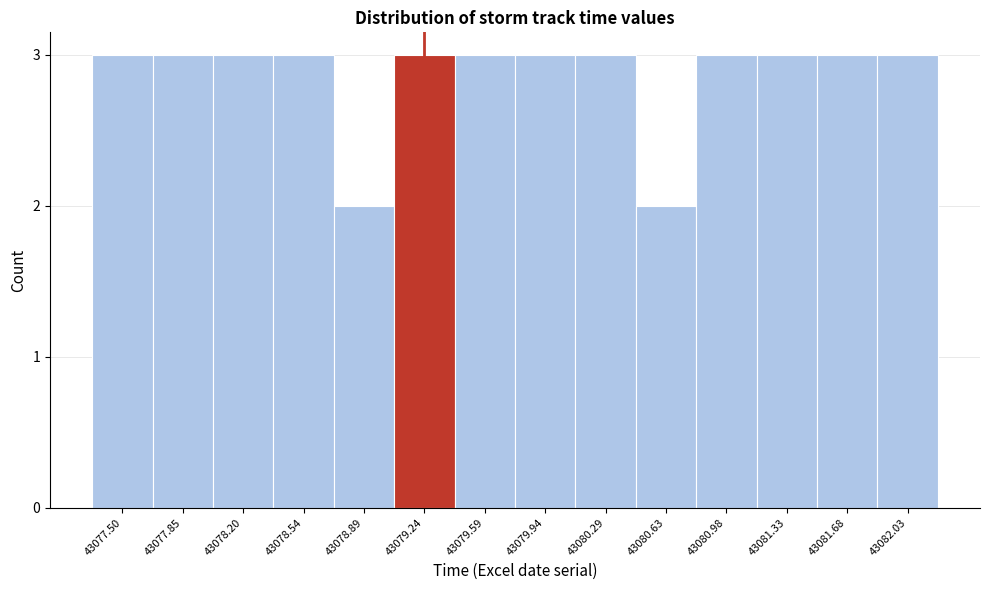

Reading right to left, transcribe all the data shown in this chart.

43082.03=3	43081.68=3	43081.33=3	43080.98=3	43080.63=2	43080.29=3	43079.94=3	43079.59=3	43079.24=3	43078.89=2	43078.54=3	43078.20=3	43077.85=3	43077.50=3